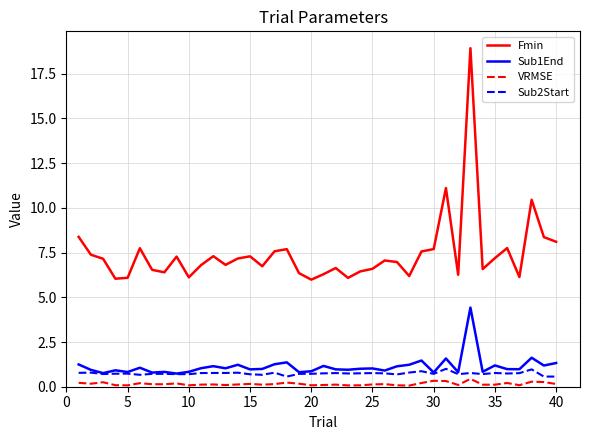

Which series has the widest spread of values?

Fmin